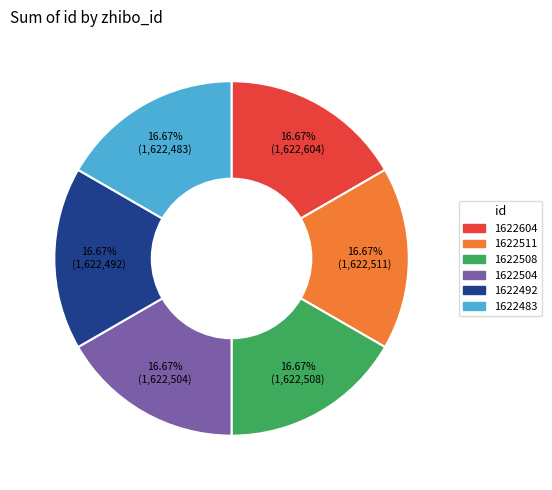

Is 1622504 the majority of the pie?

No